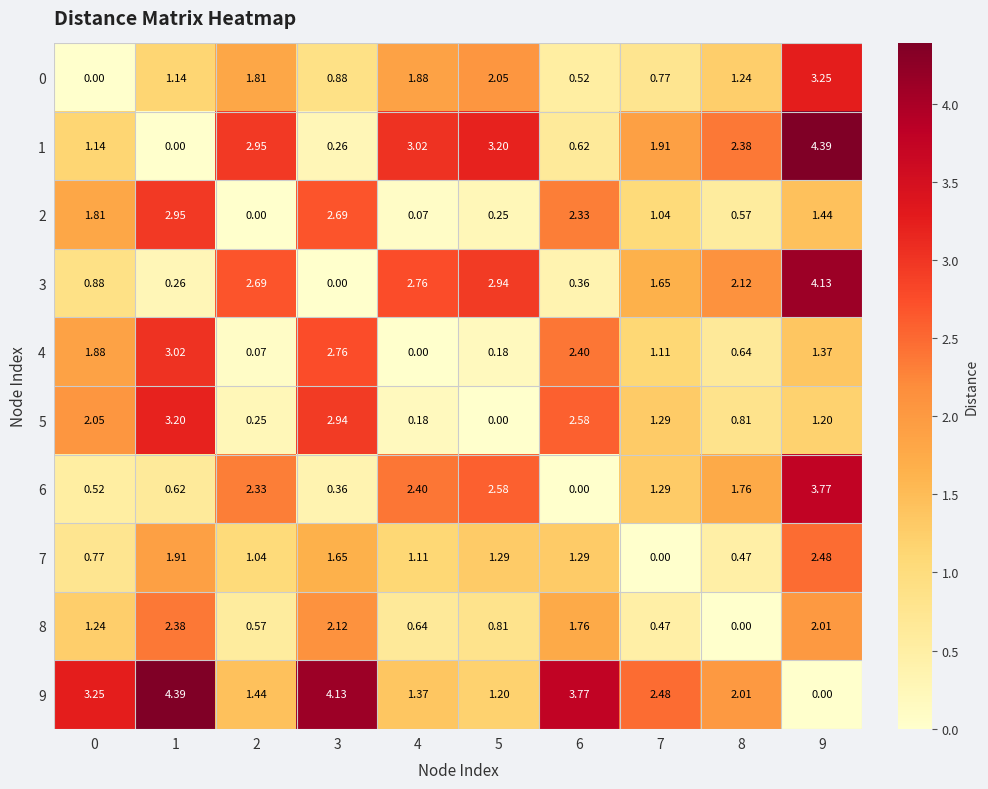

Which series has the largest total across all categories?

9